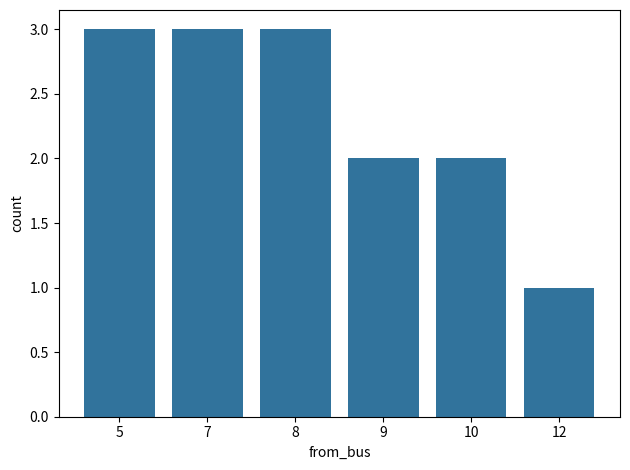

At which category does the chart reach its minimum across all series?

12